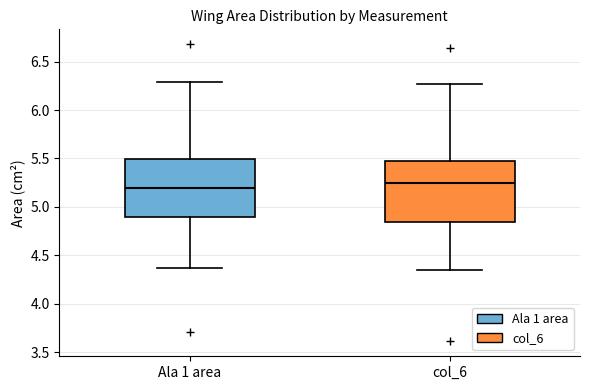

Reading left to right, read every box against the y-axis: the position of its median line, the range the box covers, and the ends of its whiskers. The values are not printed on the chart, so give them approximately, as read against the axis.

Ala 1 area: median 5.20, box 4.90 to 5.50, whiskers 4.35 to 6.30
col_6: median 5.25, box 4.85 to 5.45, whiskers 4.35 to 6.25